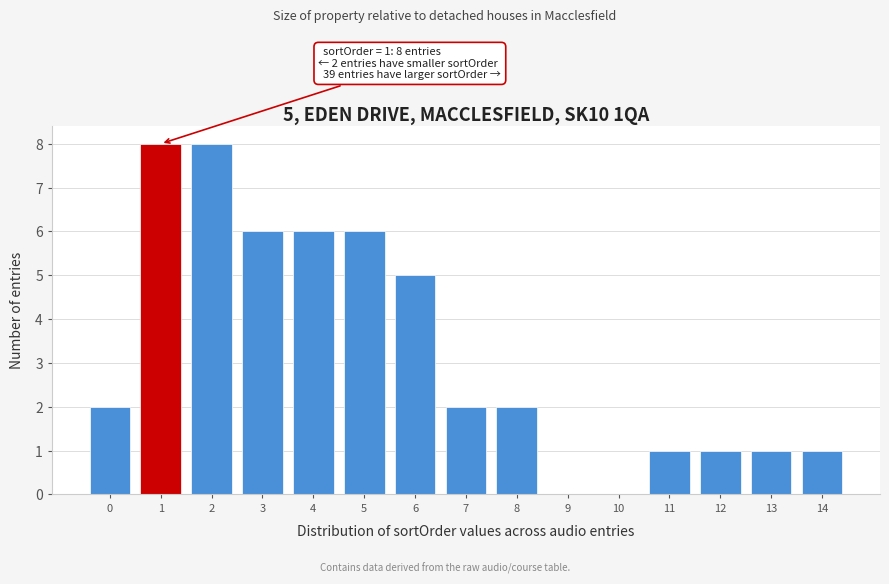

Reading left to right, list all the values displayed in this chart.

0=2	1=8	2=8	3=6	4=6	5=6	6=5	7=2	8=2	9=0	10=0	11=1	12=1	13=1	14=1